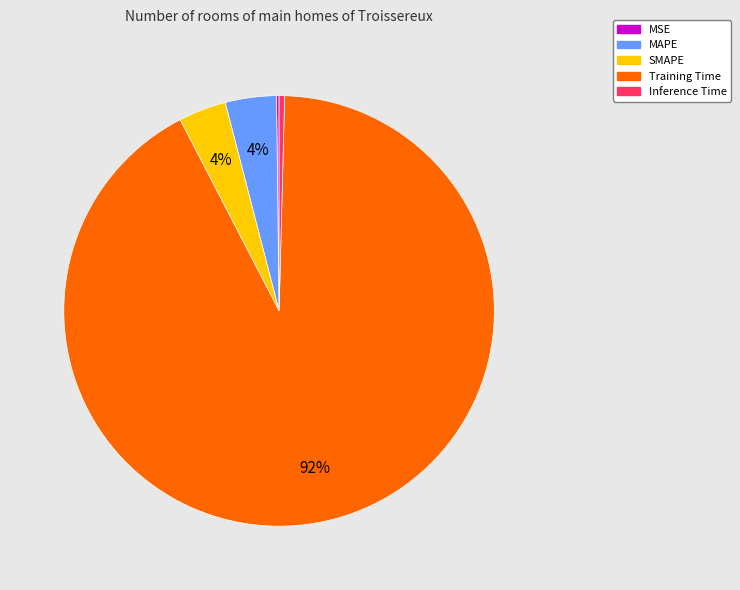

What percentage is the MAPE slice, to the nearest percent?

4%